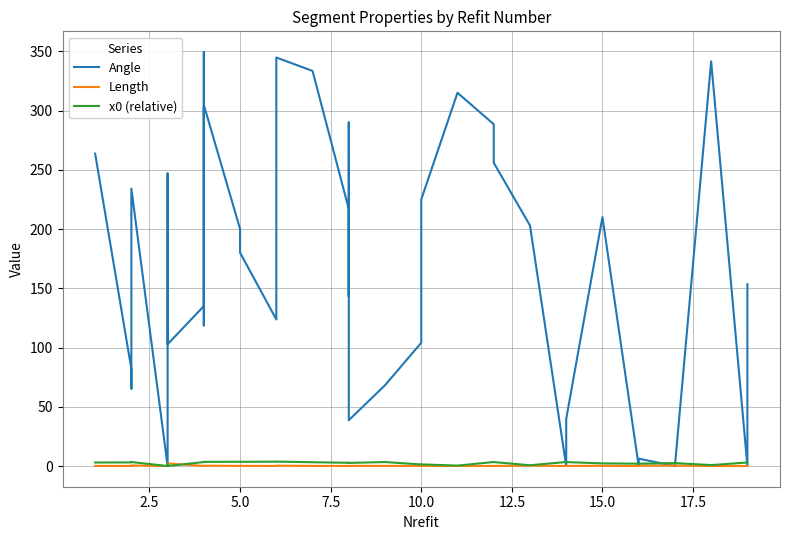

How many lines are shown in the chart?

3